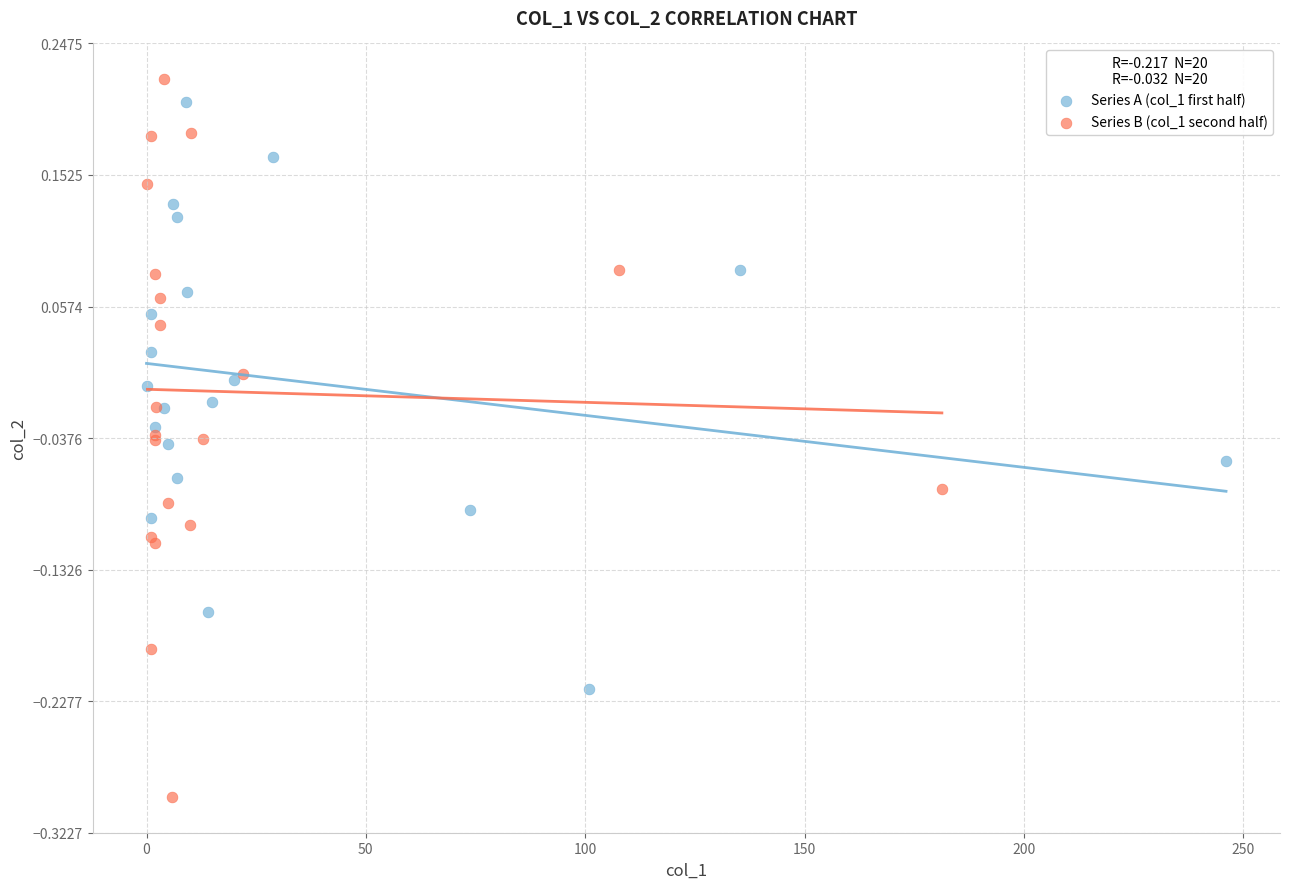

Which series reaches the minimum Y coordinate?

Series B (col_1 second half)